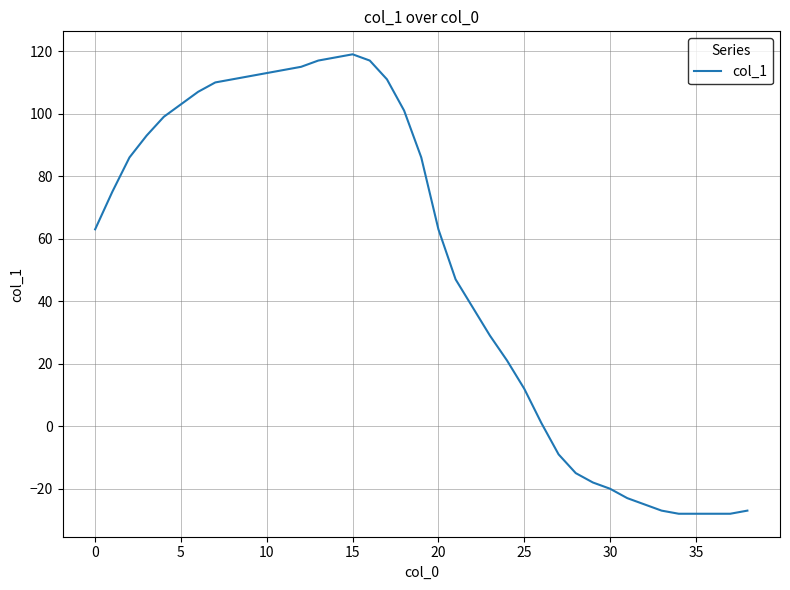

How many categories are shown in the chart?

39